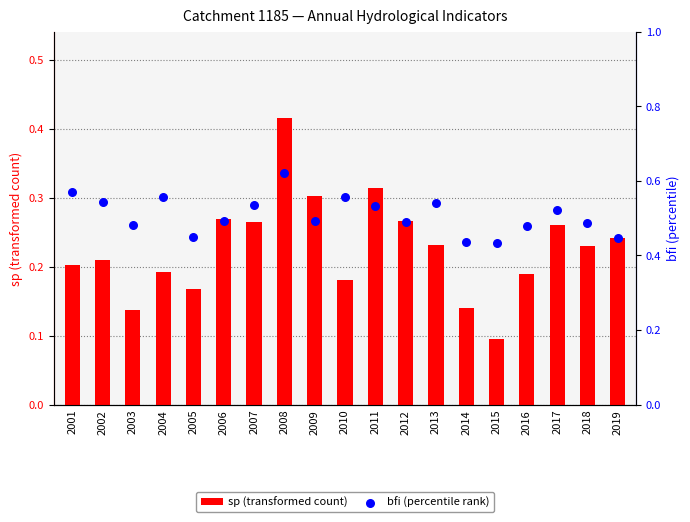

At which category is the sum across all series the highest?

2008